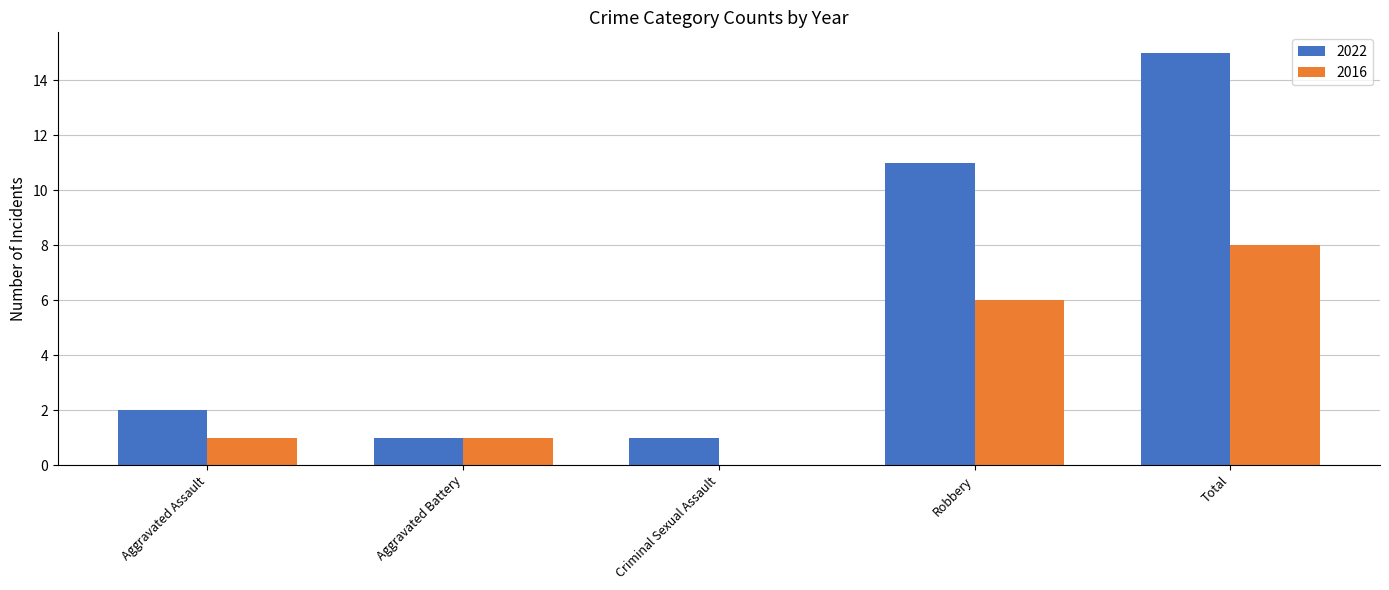

At which category does the chart reach its peak across all series?

Total